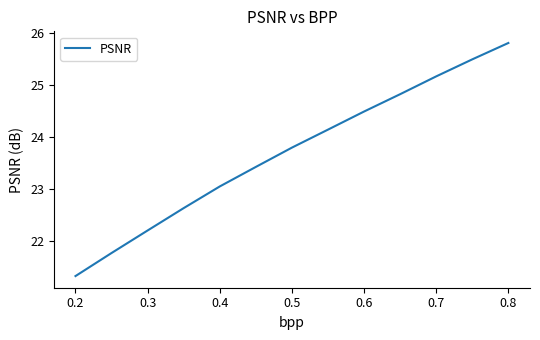

What is the smallest value displayed?

21.3